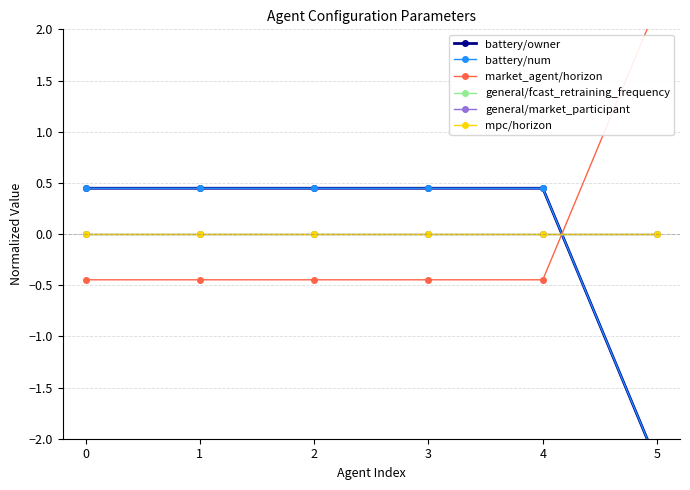

What are all the series names shown in the legend?

battery/owner, battery/num, market_agent/horizon, general/fcast_retraining_frequency, general/market_participant, mpc/horizon